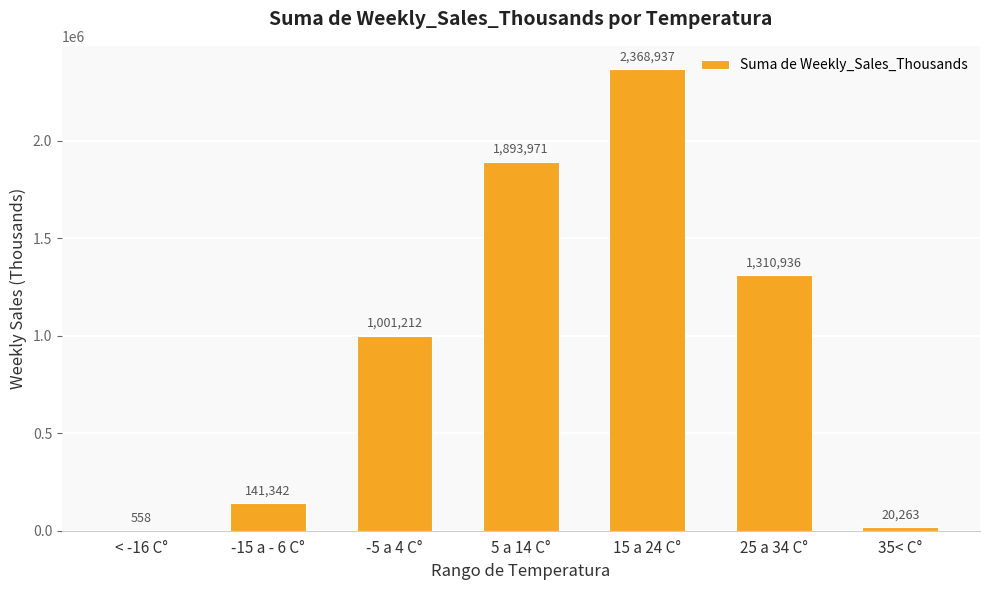

Which has a higher value, 15 a 24 C° or -15 a - 6 C°?

15 a 24 C°